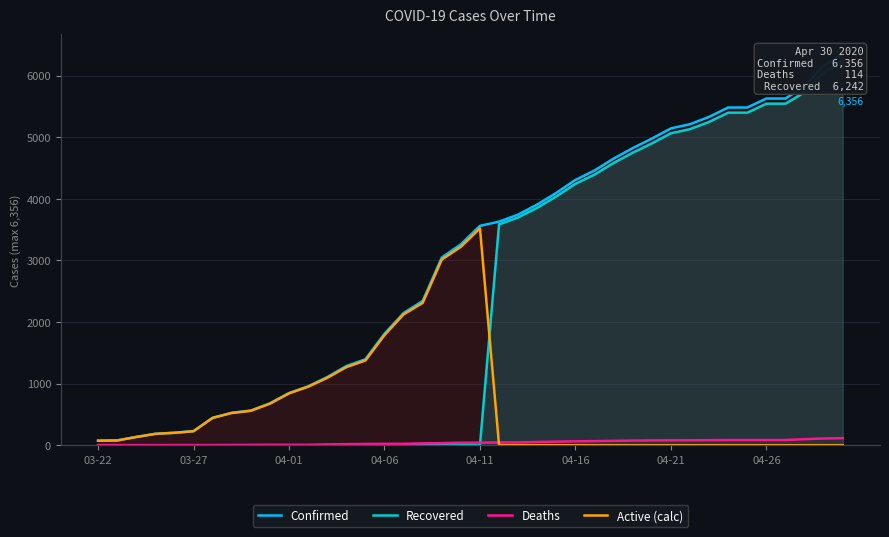

How many data points in Confirmed are above 3561?

19